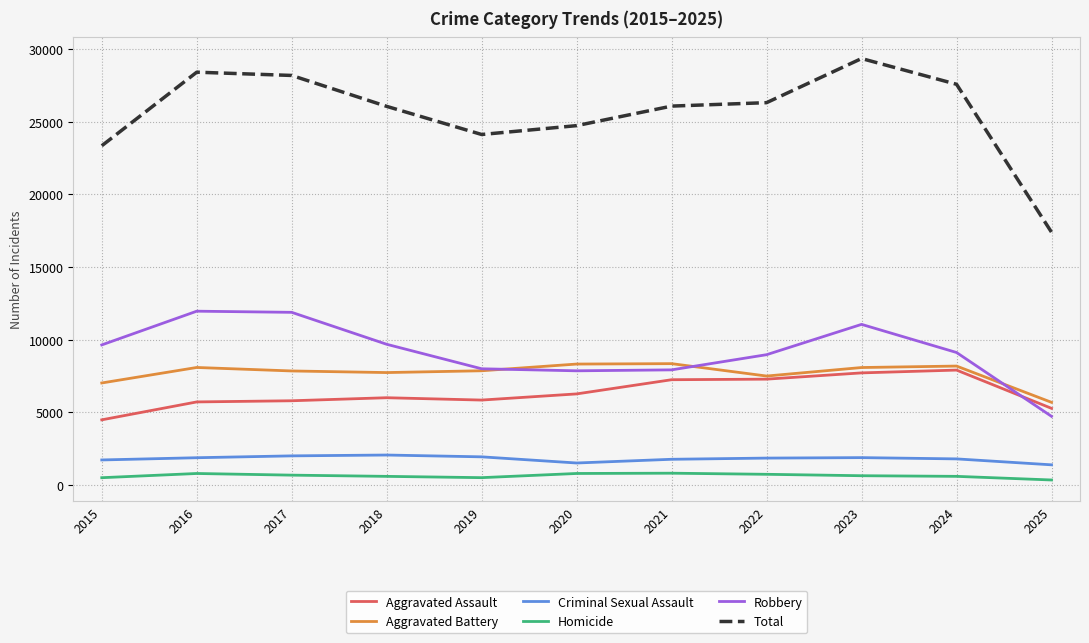

What is the difference between the maximum and second lowest values in the Total series?

6005